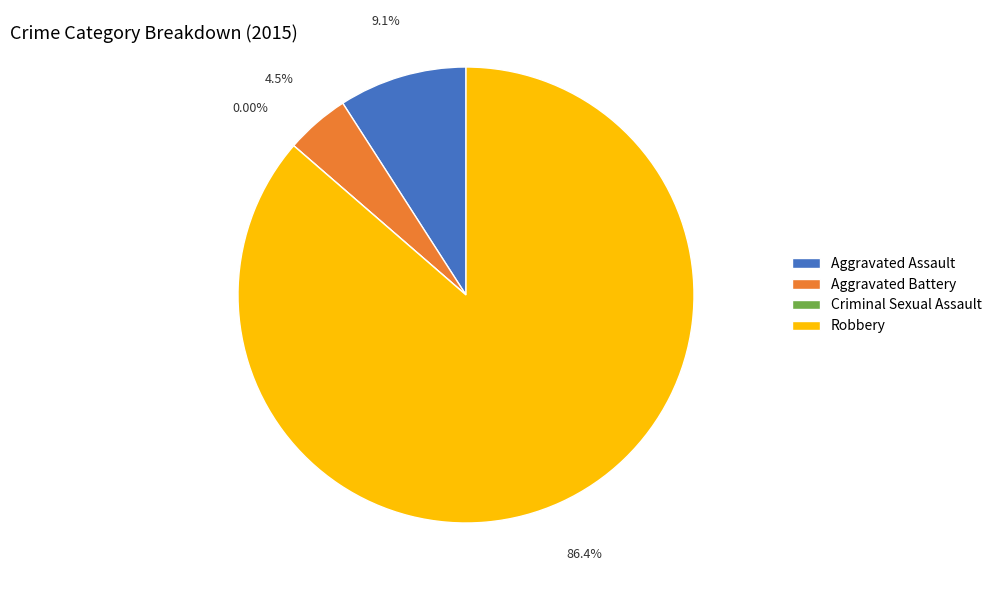

To the nearest percent, what is the difference between the largest and smallest slice percentages?

86%